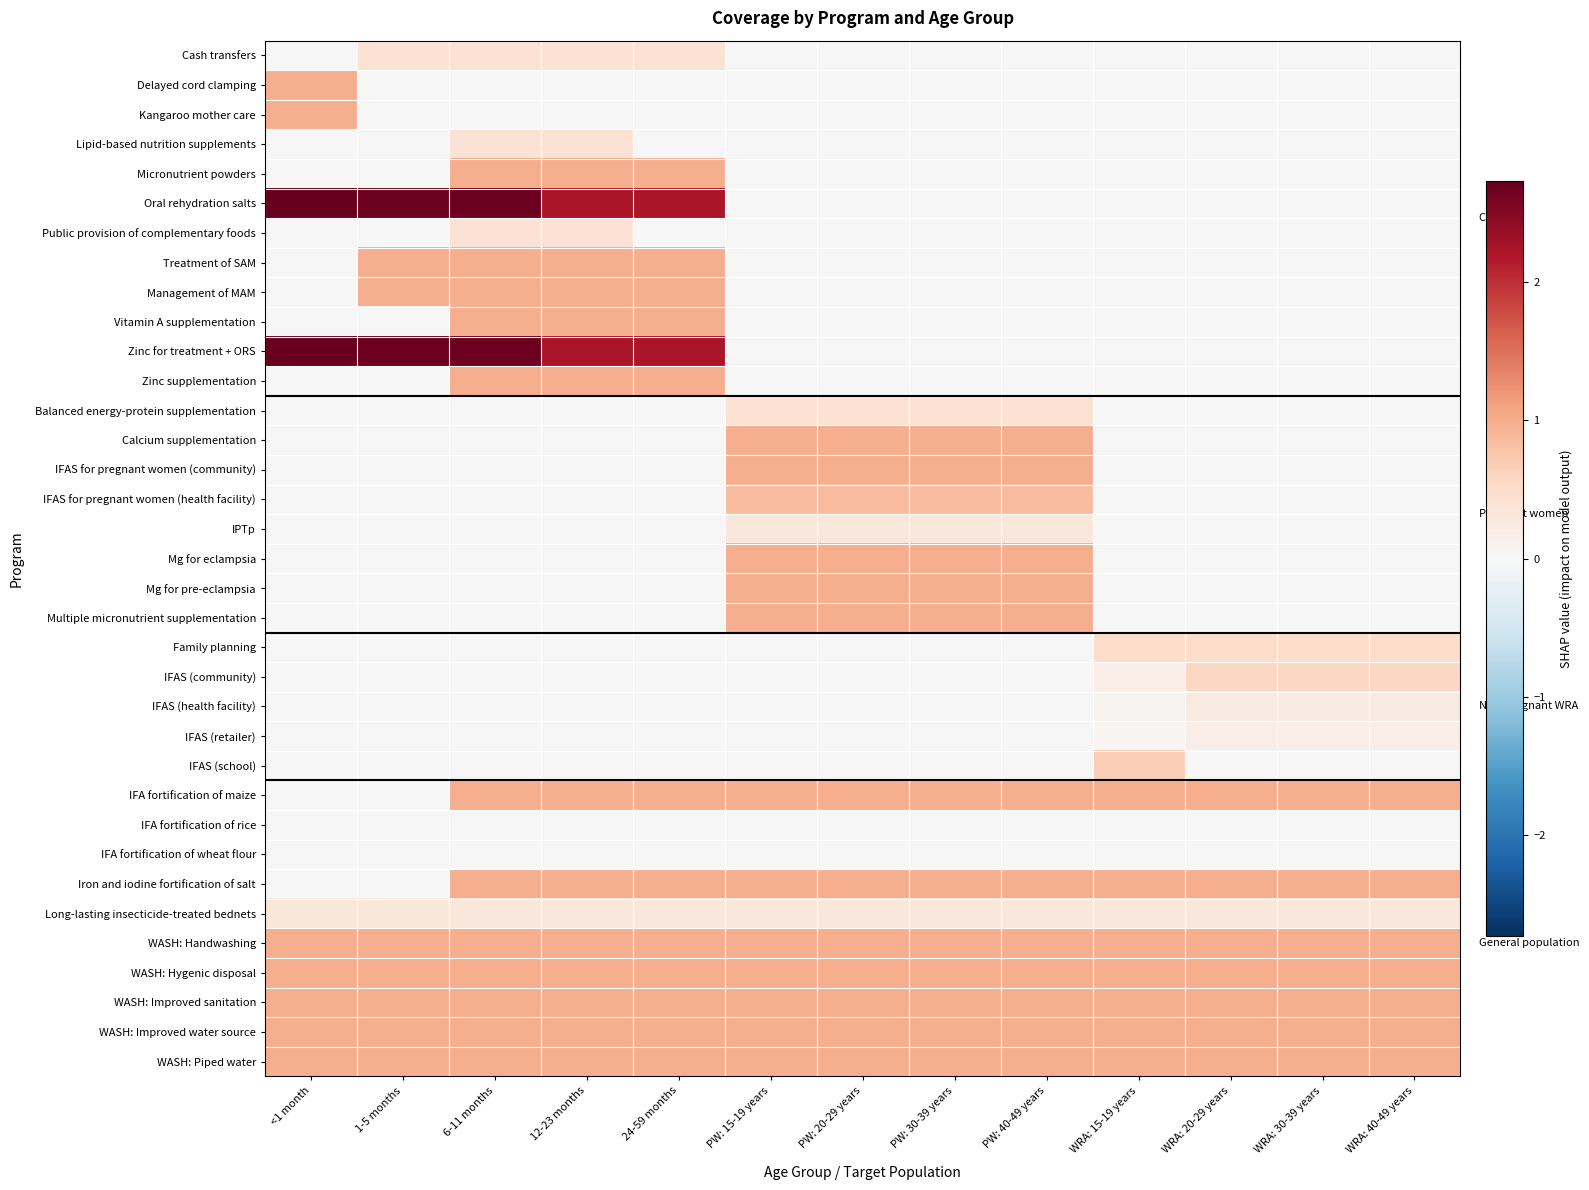

At how many categories does at least one series exceed 0?

13